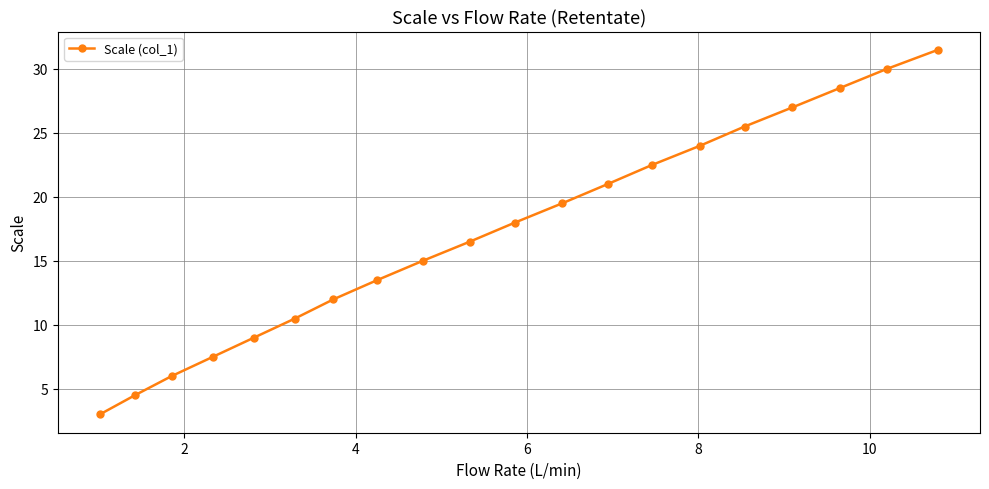

What is the sum of all values?

345.0